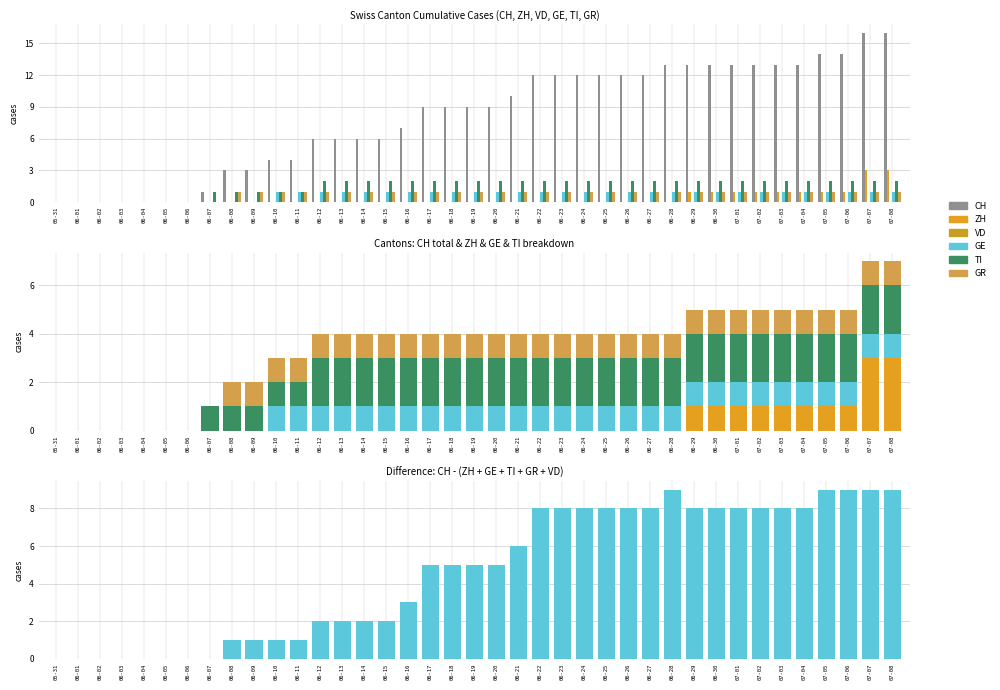

Reading left to right, list all the values displayed in this chart.

CH: 0	0	0	0	0	0	0	1	3	3	4	4	6	6	6	6	7	9	9	9	9	10	12	12	12	12	12	12	13	13	13	13	13	13	13	14	14	16	16
ZH: 0	0	0	0	0	0	0	0	0	0	0	0	0	0	0	0	0	0	0	0	0	0	0	0	0	0	0	0	0	1	1	1	1	1	1	1	1	3	3
GE: 0	0	0	0	0	0	0	0	0	0	1	1	1	1	1	1	1	1	1	1	1	1	1	1	1	1	1	1	1	1	1	1	1	1	1	1	1	1	1
TI: 0	0	0	0	0	0	0	1	1	1	1	1	2	2	2	2	2	2	2	2	2	2	2	2	2	2	2	2	2	2	2	2	2	2	2	2	2	2	2
GR: 0	0	0	0	0	0	0	0	1	1	1	1	1	1	1	1	1	1	1	1	1	1	1	1	1	1	1	1	1	1	1	1	1	1	1	1	1	1	1